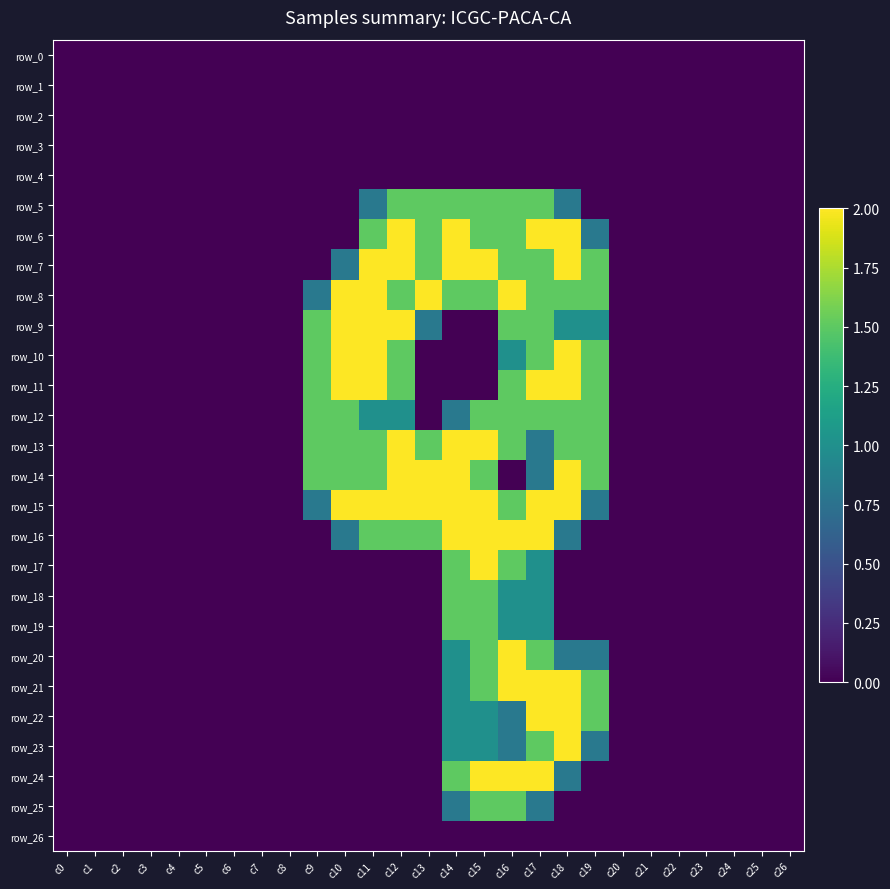

What is the maximum value shown in the chart?

2.0